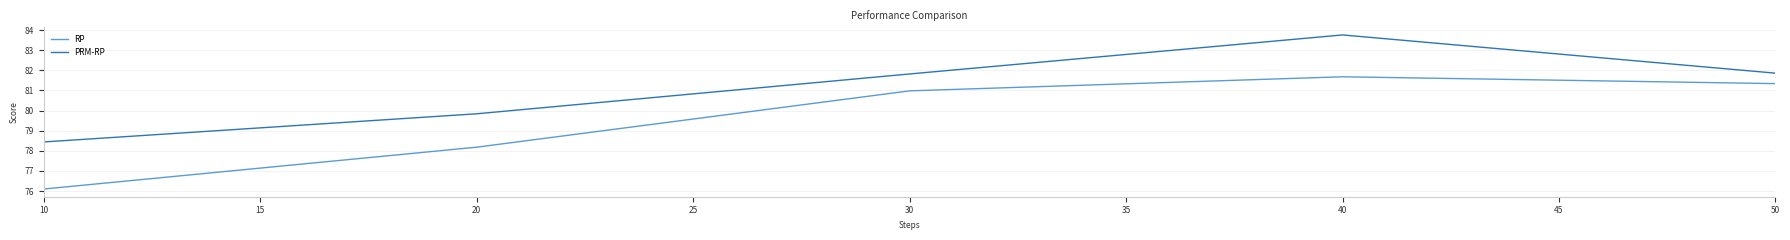

The RP series shows 81.0 at 30. True or false?

True